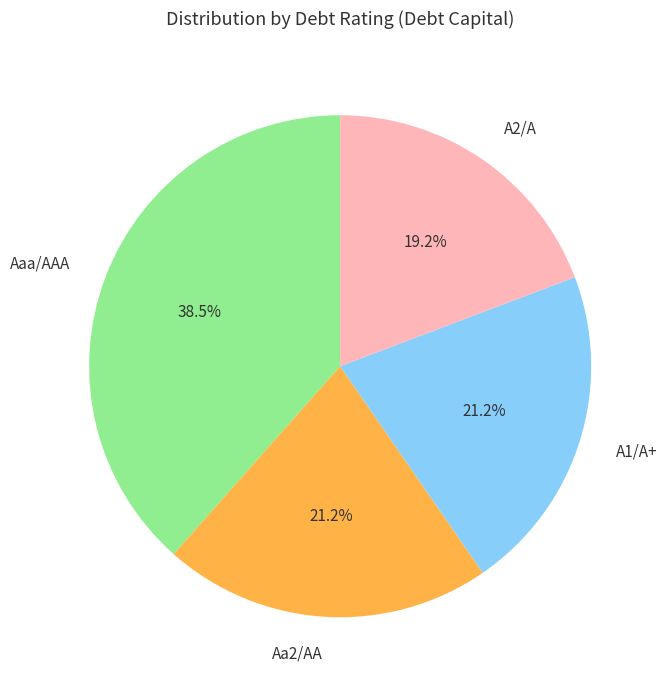

Is there any slice that represents more than half of the pie?

No